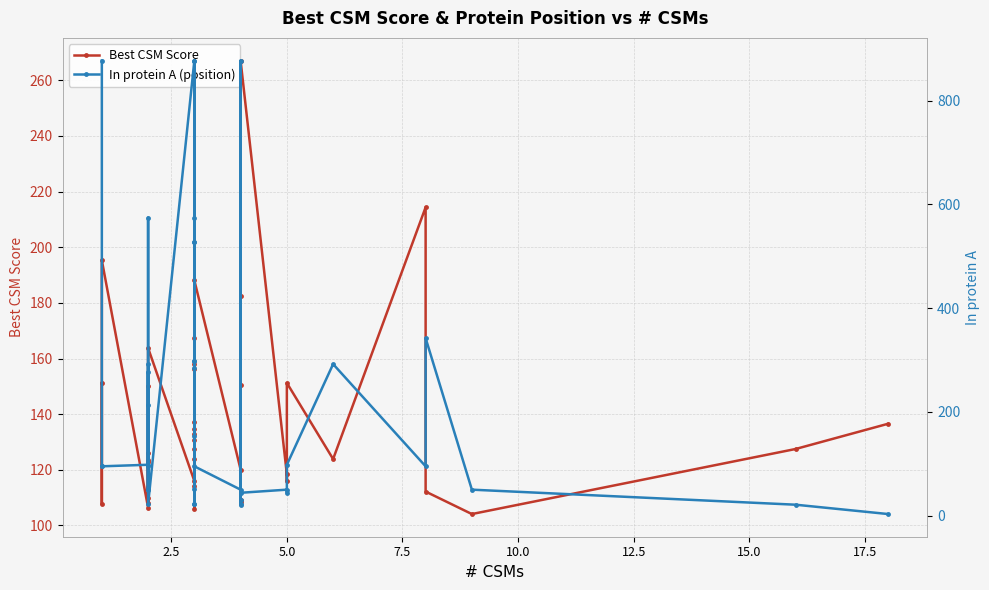

The Best CSM Score series shows 263.0 at 11. True or false?

False